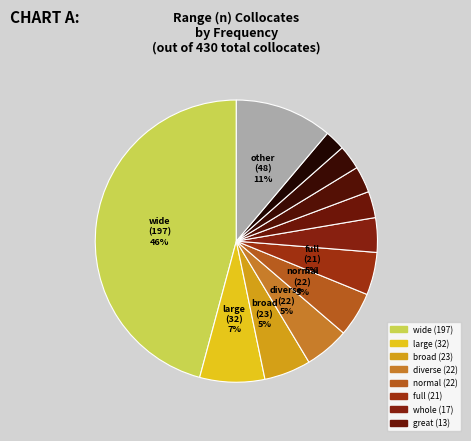

Count the number of slices in the pie.

12